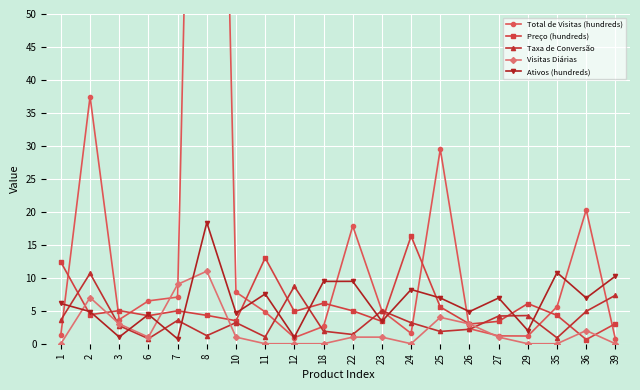

Reading right to left, what are all the values shown in this chart?

Total de Visitas (hundreds): 0.7	20.3	5.6	1.2	1.2	2.3	29.5	1.6	5.0	17.9	2.6	0.9	4.8	7.8	204.9	7.1	6.5	3.7	37.5	1.4
Preço (hundreds): 3.0	0.6	4.3	6.1	3.4	3.0	5.6	16.3	3.4	5.0	6.2	4.9	13.0	3.5	4.3	5.0	4.2	5.0	4.4	12.4
Taxa de Conversão: 7.3	4.9	0.9	4.3	4.2	2.2	1.9	3.2	5.0	1.4	1.9	8.7	1.0	3.2	1.2	3.5	0.8	2.7	10.7	3.6
Visitas Diárias: 0.0	2.0	0.0	0.0	1.0	3.0	4.0	0.0	1.0	1.0	0.0	0.0	0.0	1.0	11.0	9.0	1.0	3.0	7.0	0.0
Ativos (hundreds): 10.2	6.9	10.8	2.0	6.9	4.9	6.9	8.2	3.4	9.5	9.4	1.0	7.5	4.7	18.4	0.7	4.4	1.0	4.9	6.1